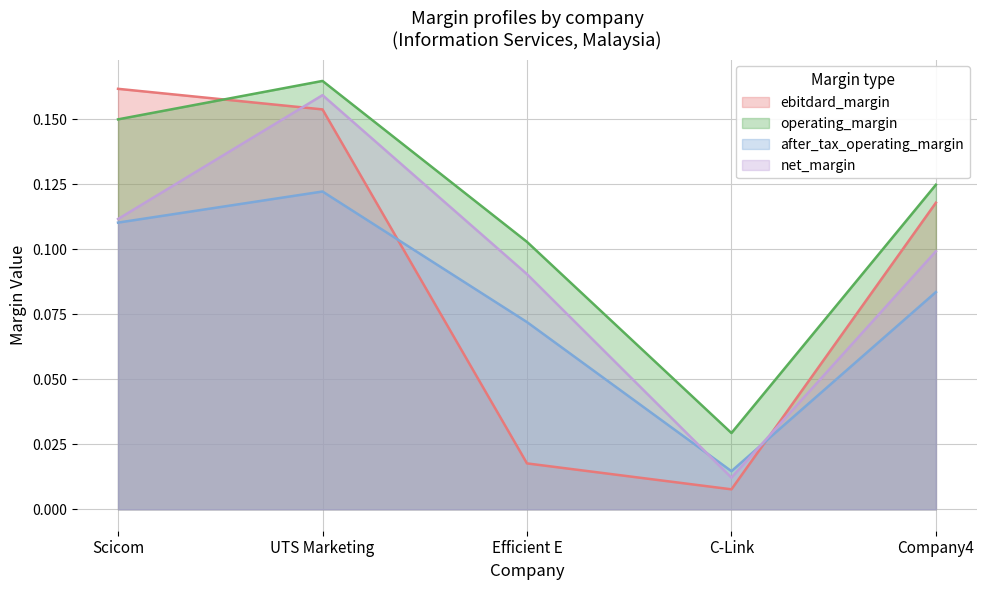

Between Scicom and C-Link, which series saw the biggest shift?

ebitdard_margin